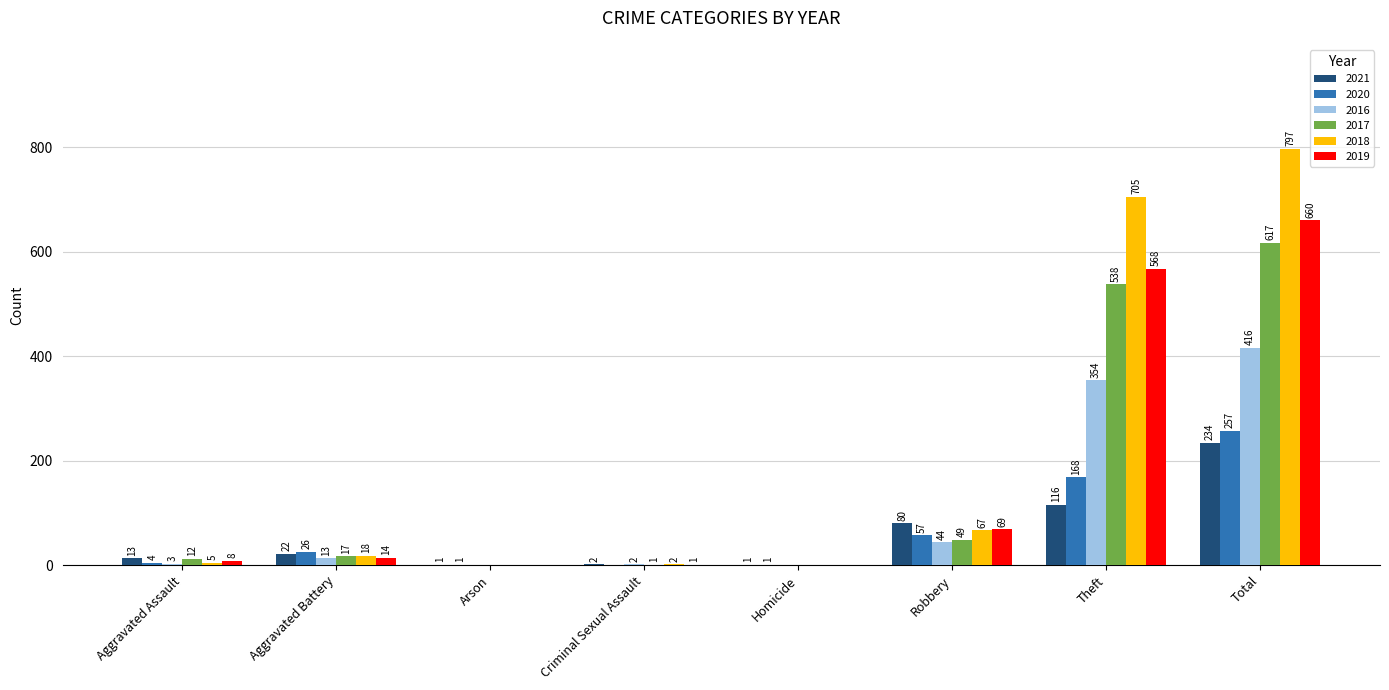

Between Homicide and Total, which series saw the biggest shift?

2018